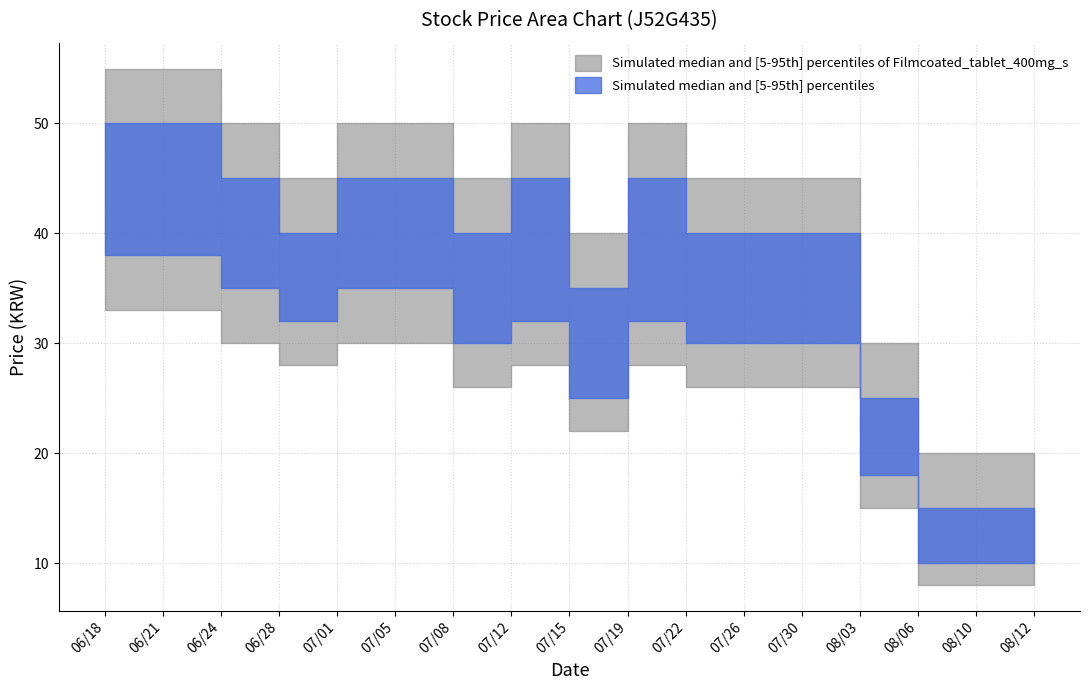

True or false: Price Upper (J52G435) and Median Upper intersect in this chart.

False